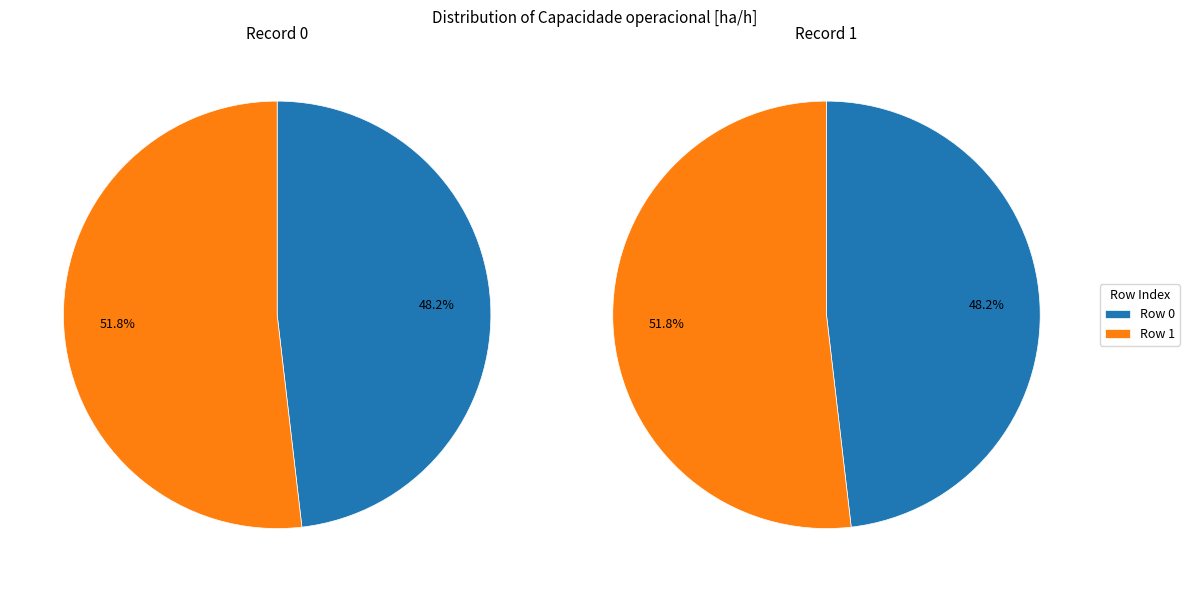

How many slices are in this pie chart?

2